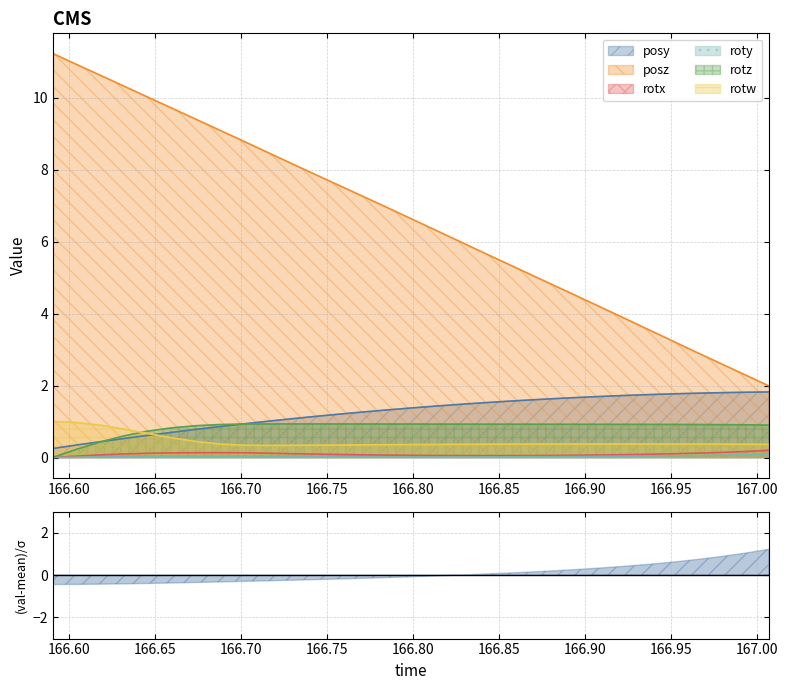

What is the minimum value for rotw?

0.3